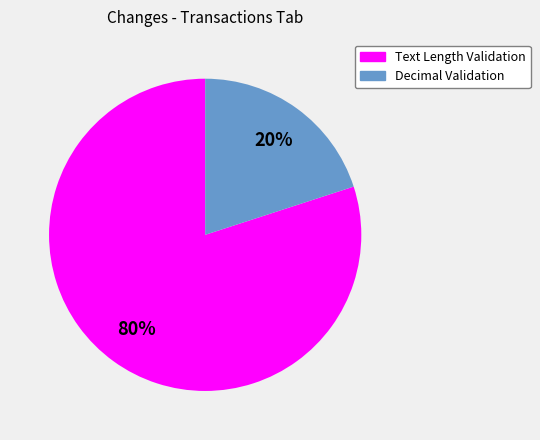

To the nearest percent, what is the average slice percentage?

50%